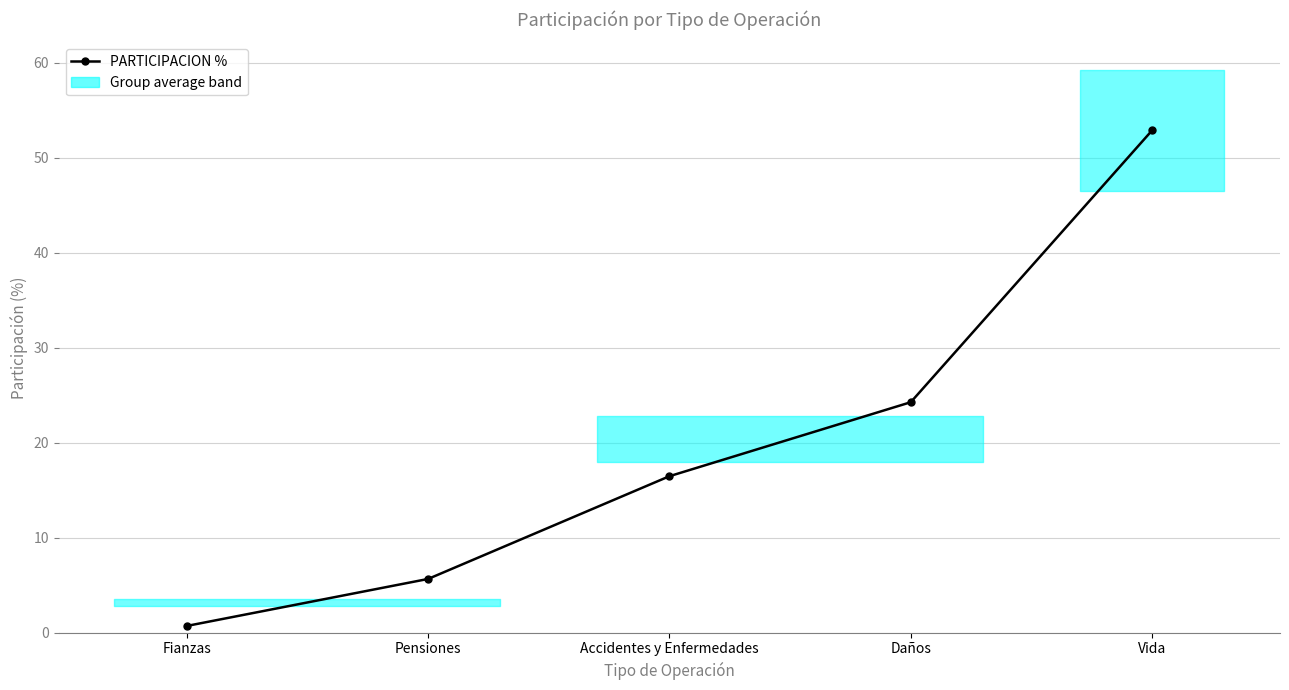

Reading right to left, list all the values displayed in this chart.

Vida=52.9	Daños=24.3	Accidentes y Enfermedades=16.5	Pensiones=5.7	Fianzas=0.7